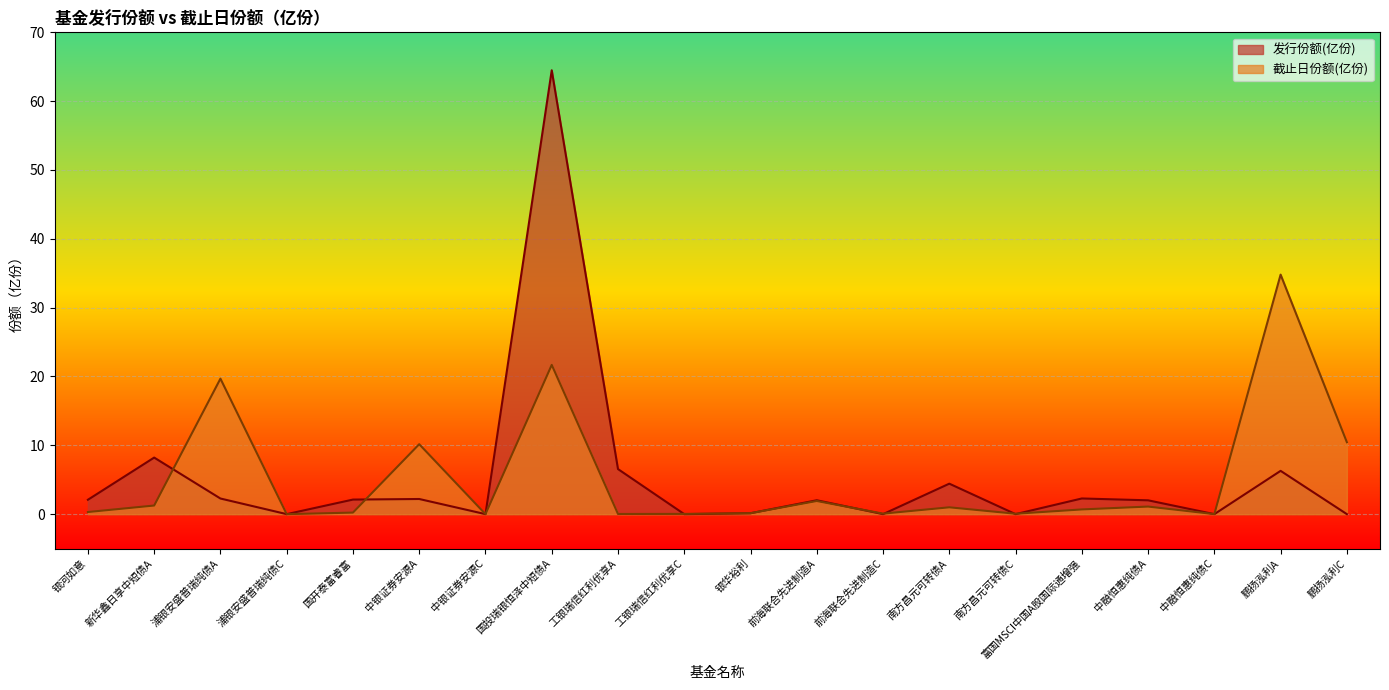

The 发行份额(亿份) series shows 1.3 at 前海联合先进制造A. True or false?

False